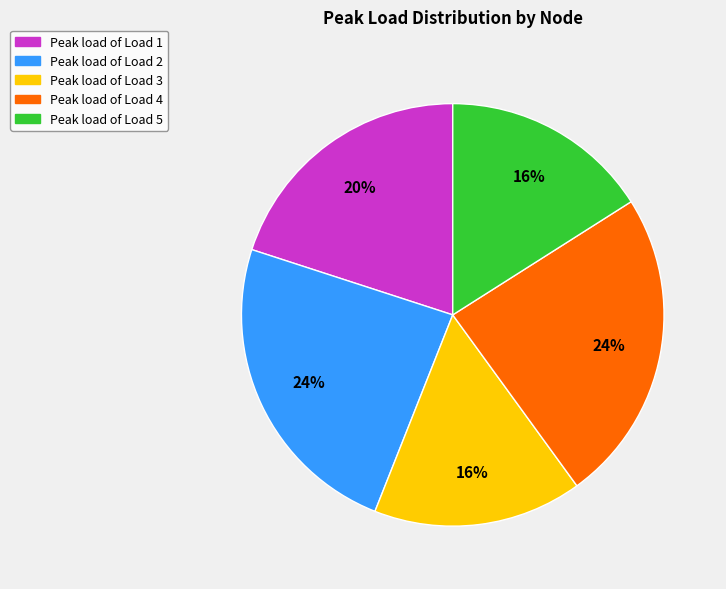

To the nearest percent, what is the difference between the largest and smallest slice percentages?

8%